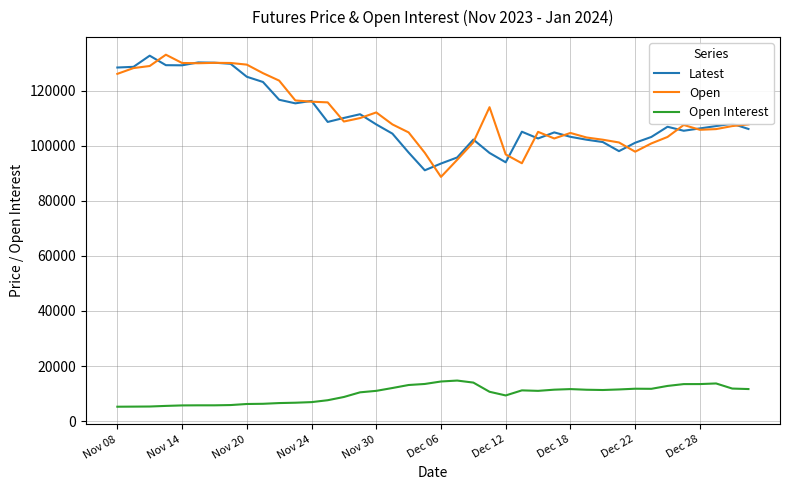

What is the minimum value for Open Interest?

5244